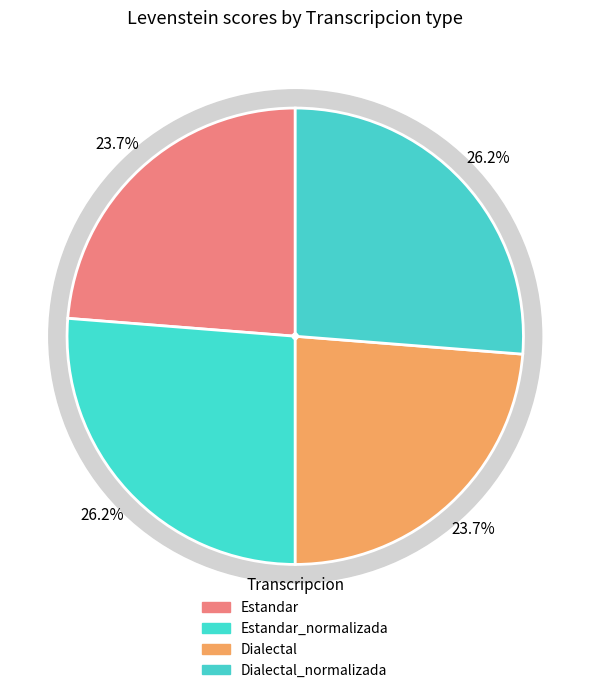

What percentage is the Estandar slice, to the nearest percent?

24%